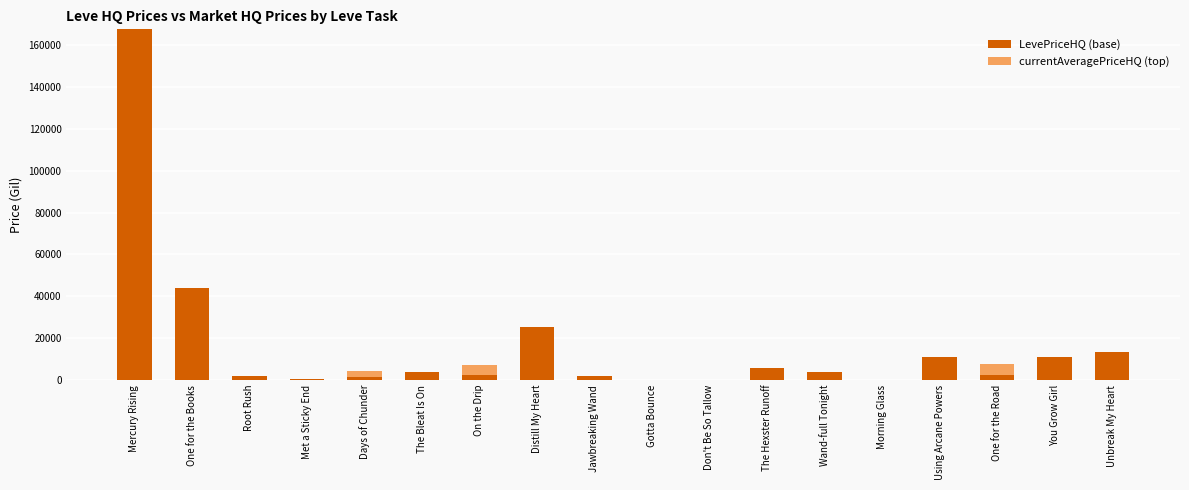

What is the total value across all series at Unbreak My Heart?

13452.8